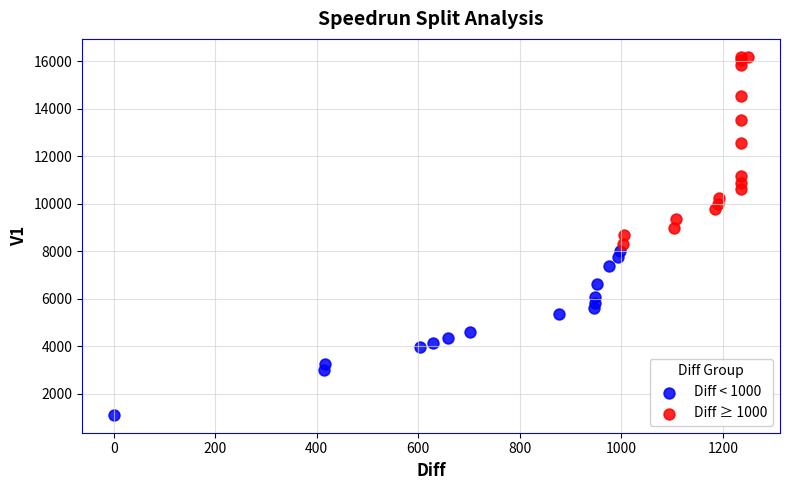

Which series reaches the minimum Y coordinate?

Diff < 1000